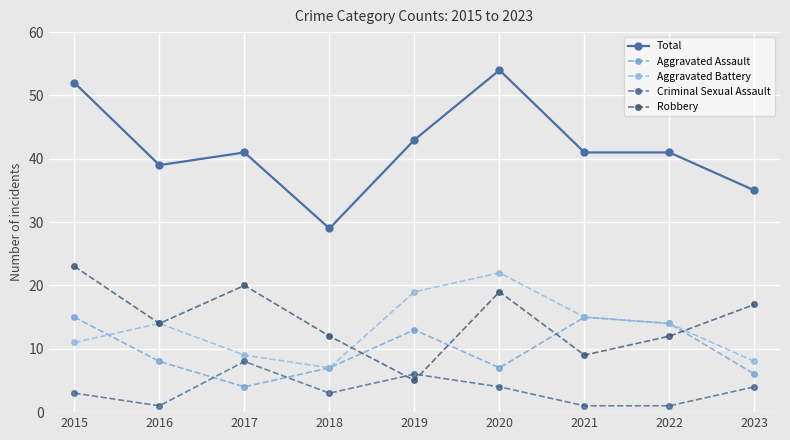

What is the difference between the Criminal Sexual Assault values at 2021 and 2018?

2